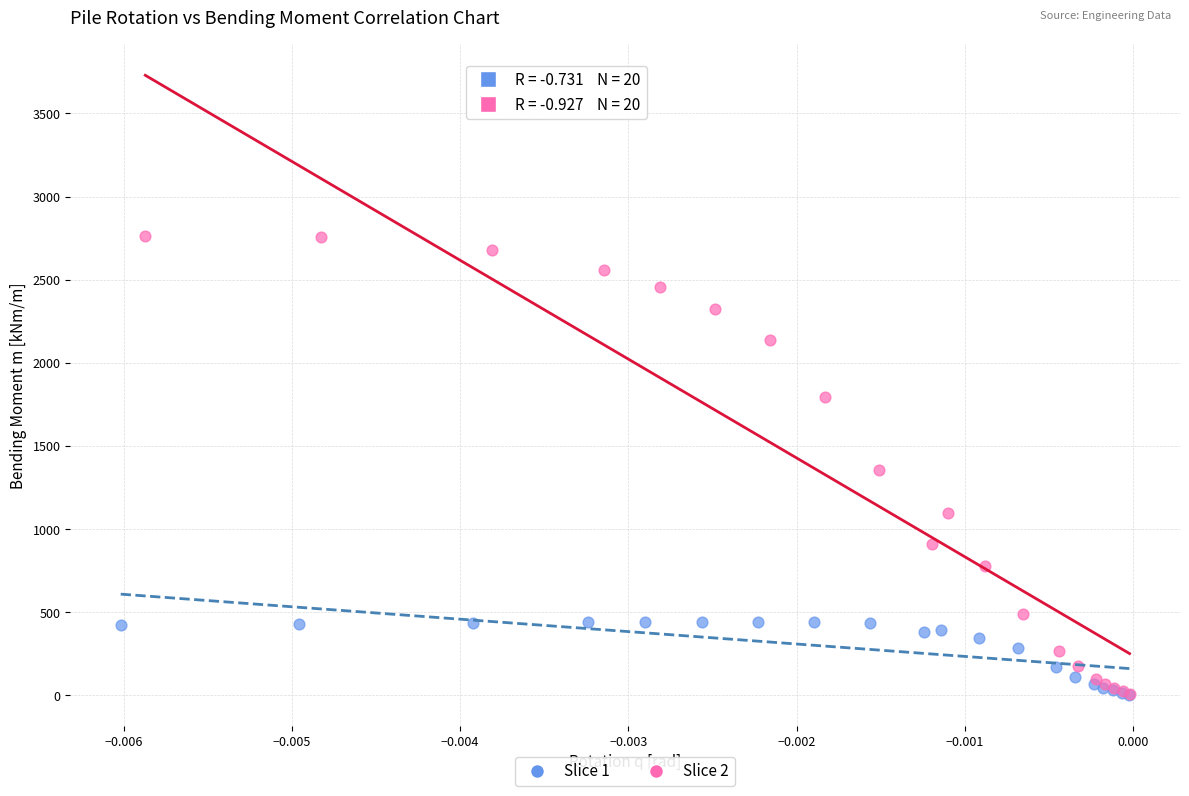

What are all the series names shown in the legend?

Slice 1, Slice 2